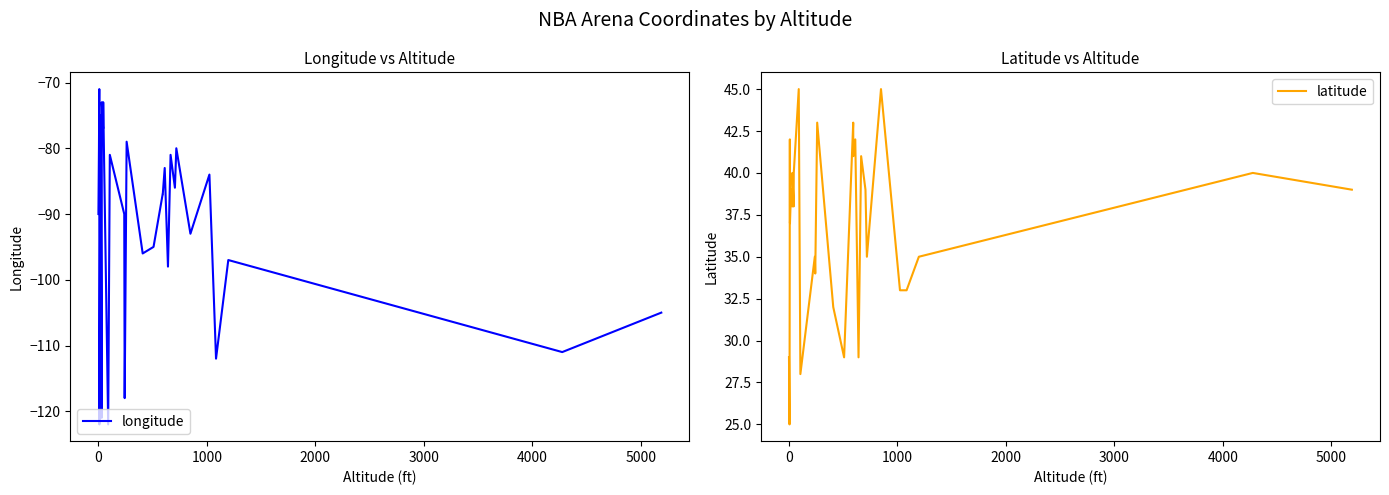

At how many categories does at least one series exceed -35?

30